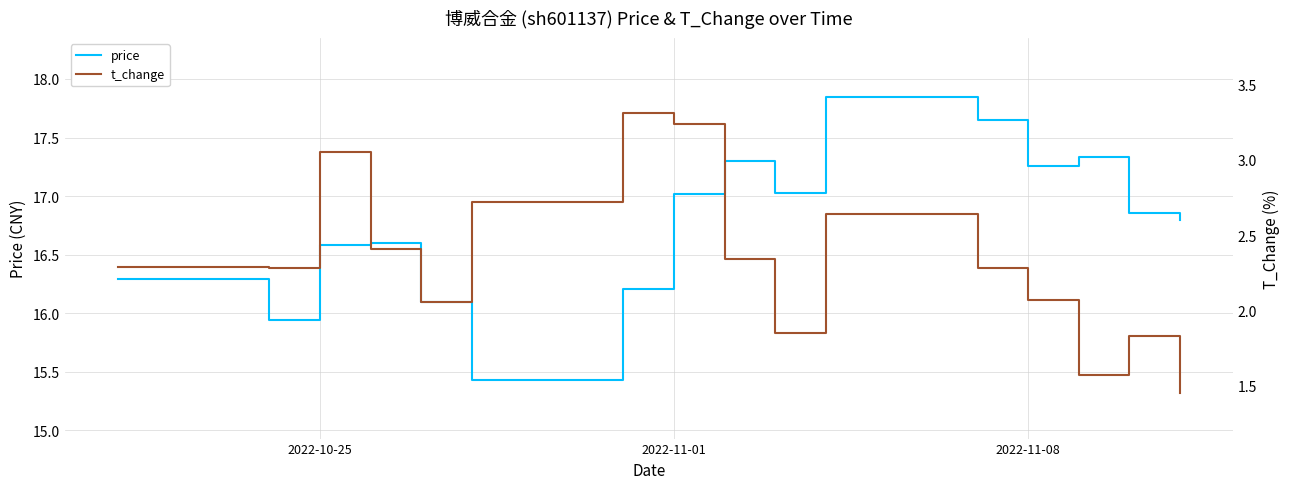

Does the chart have visible grid lines?

Yes